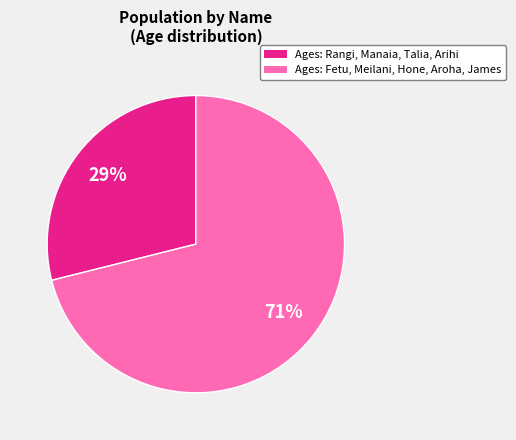

Does any single category account for the majority?

Yes